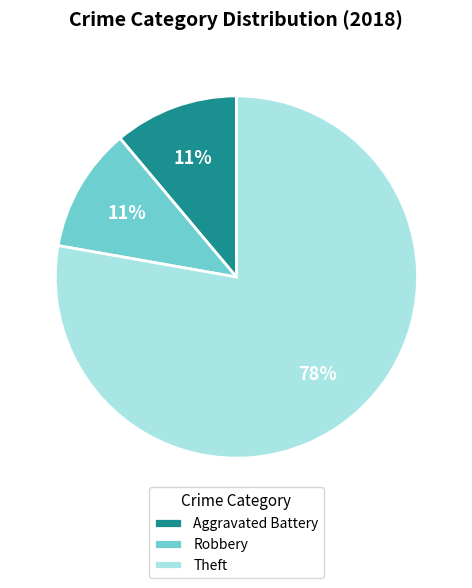

What percentage is the Theft slice, to the nearest percent?

78%